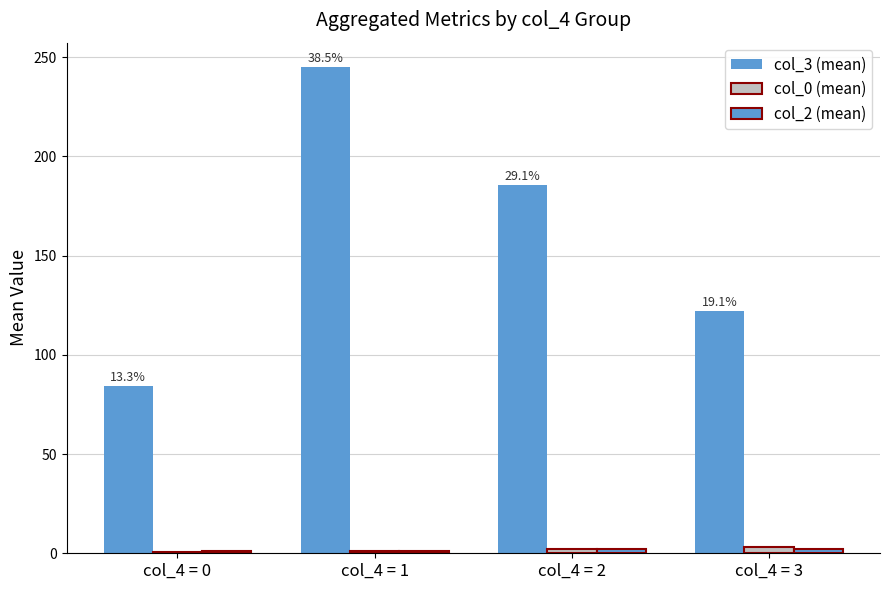

What is the average value of the col_2 (mean) series?

1.6